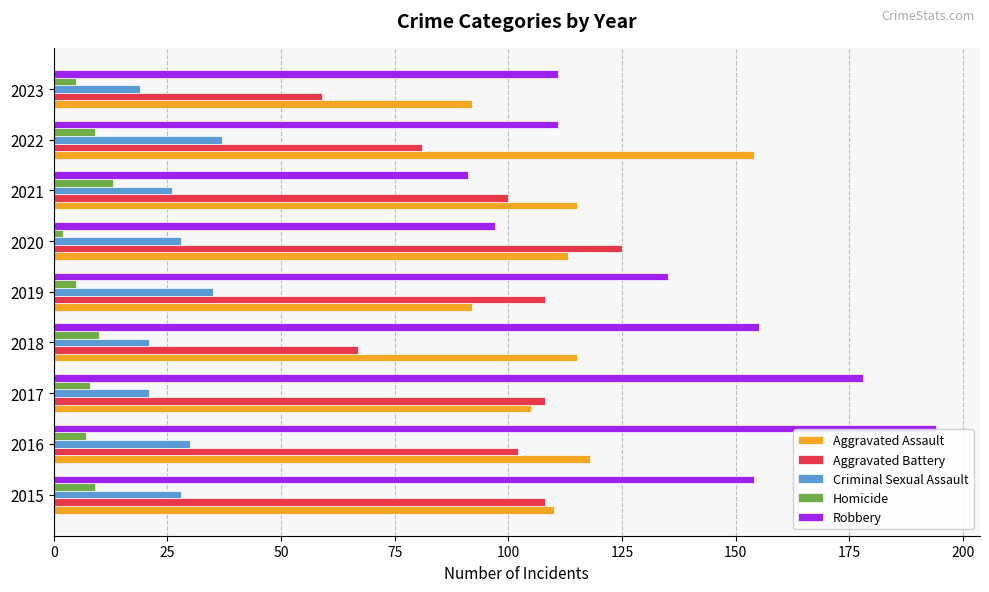

Is the value of Criminal Sexual Assault at 2021 greater than the value of Robbery at 2019?

No